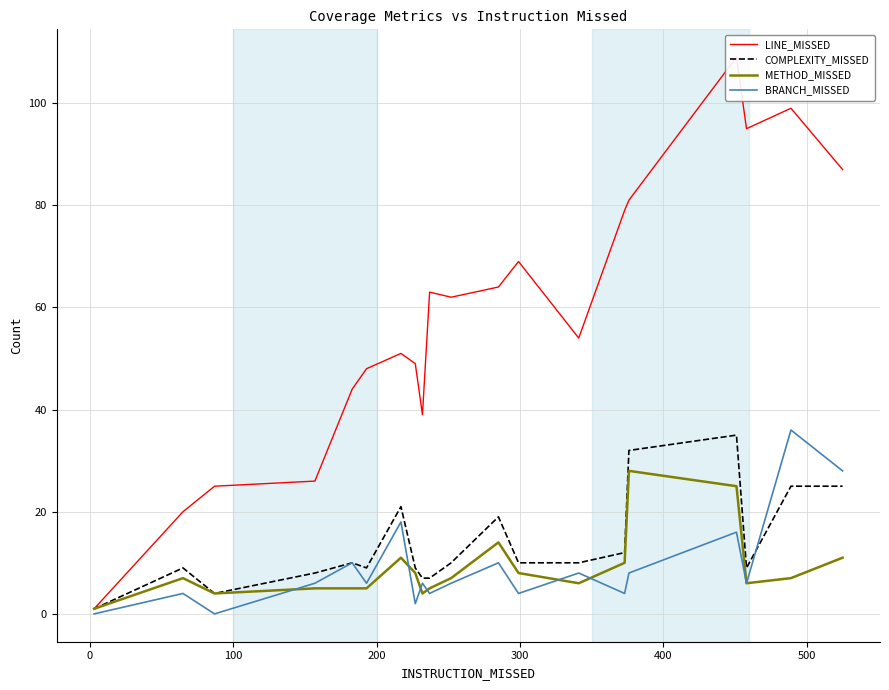

What is the highest value of the COMPLEXITY_MISSED series?

35